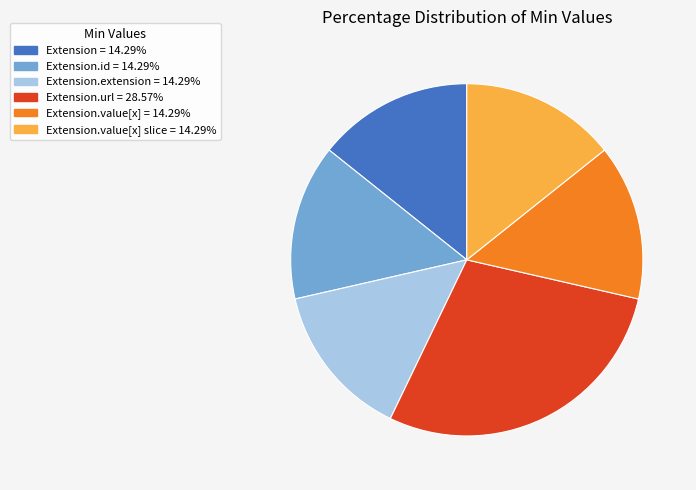

How many segments does this pie chart have?

6